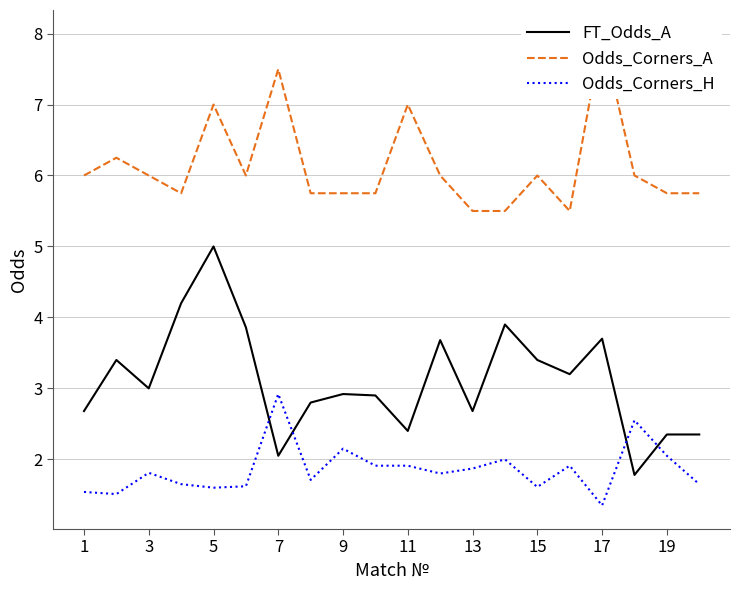

What is the difference between the maximum and minimum values in the FT_Odds_A series?

3.2